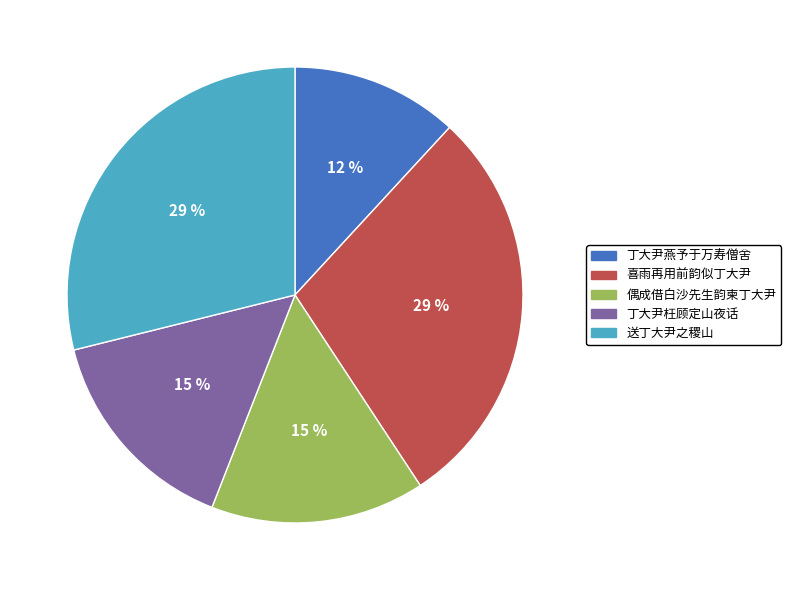

To the nearest percent, what is the average slice percentage?

20%